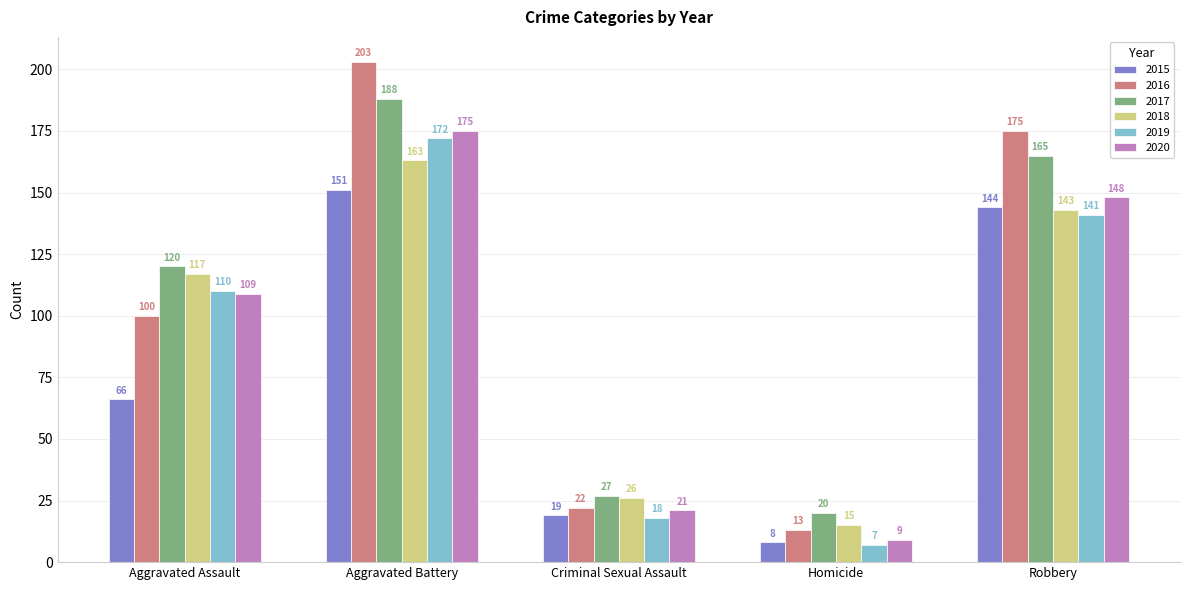

What is the difference between the 2015 values at Criminal Sexual Assault and Homicide?

11